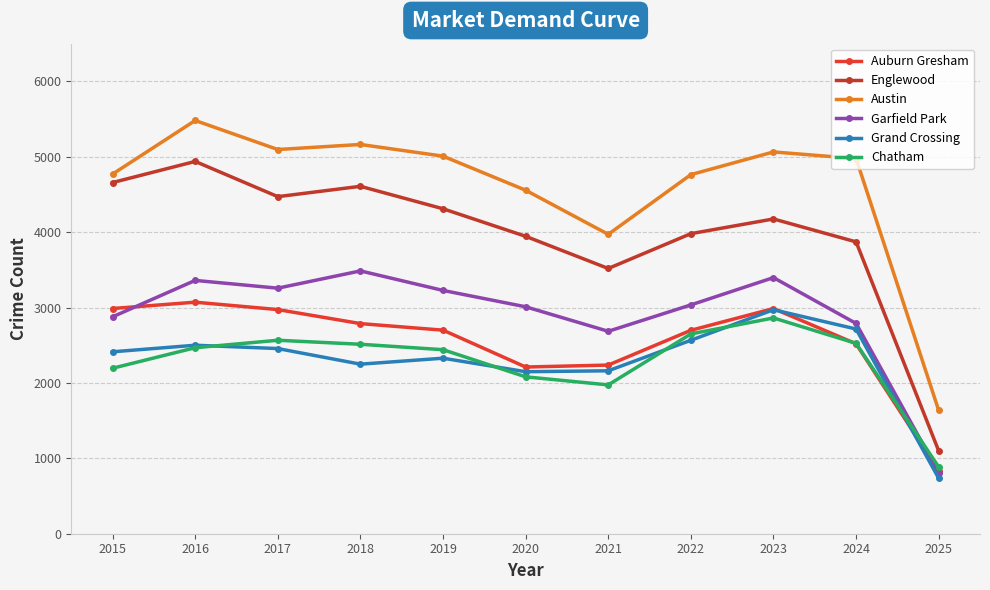

At which category is the sum across all series the highest?

2016